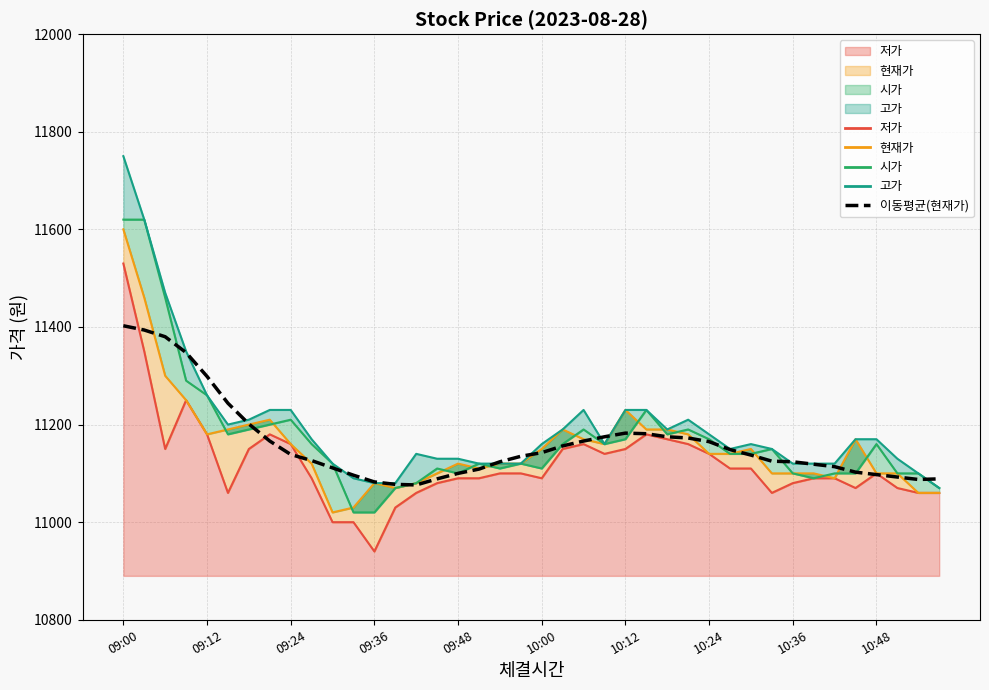

Reading right to left, extract all data points from this chart.

11088.8	11087.5	11092.5	11097.5	11102.5	11113.8	11118.8	11123.8	11125.0	11137.5	11148.8	11165.0	11172.5	11175.0	11181.2	11182.5	11175.0	11166.2	11156.2	11142.5	11135.0	11123.8	11108.8	11100.0	11088.8	11076.2	11077.5	11082.5	11096.2	11111.2	11126.2	11138.8	11166.2	11201.2	11243.8	11298.8	11347.5	11380.0	11393.8	11402.5